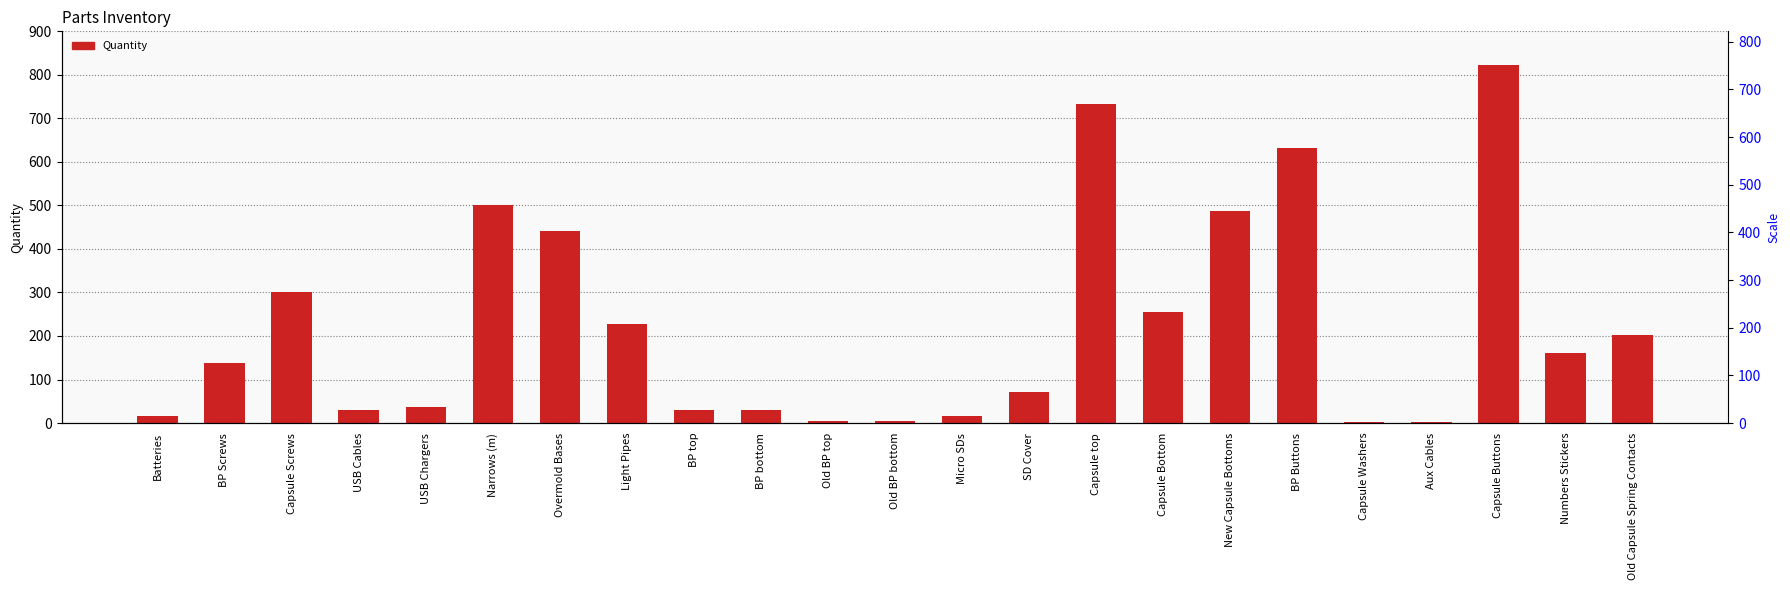

Rank the categories by value from highest to lowest.

Capsule Buttons, Capsule top, BP Buttons, Narrows (m), New Capsule Bottoms, Overmold Bases, Capsule Screws, Capsule Bottom, Light Pipes, Old Capsule Spring Contacts, Numbers Stickers, BP Screws, SD Cover, USB Chargers, BP top, BP bottom, USB Cables, Micro SDs, Batteries, Old BP top, Old BP bottom, Capsule Washers, Aux Cables